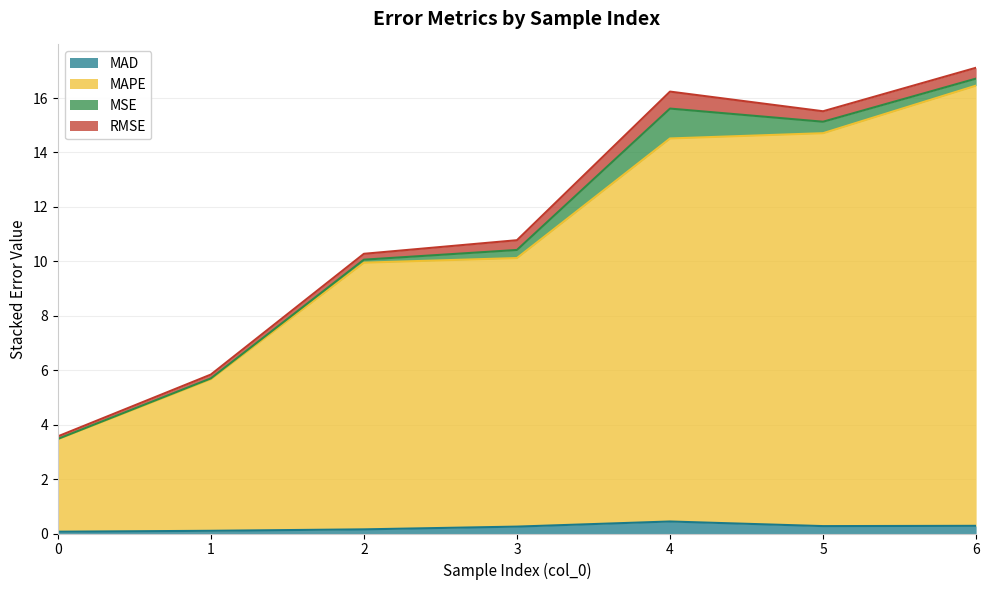

At which label does MAPE first exceed 10?

3